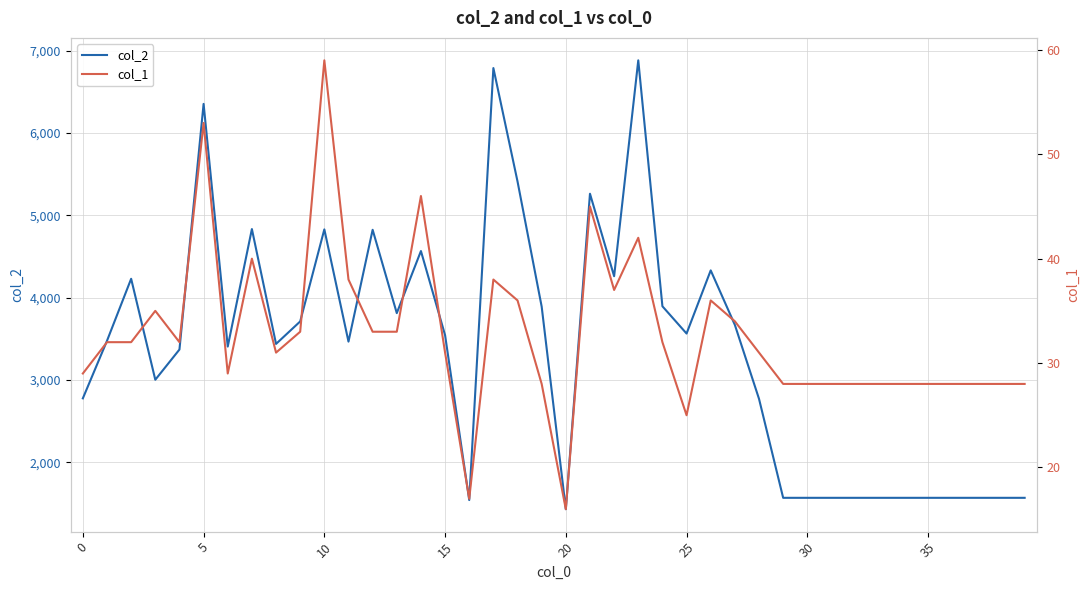

How many values in the col_1 series are below 32?

20